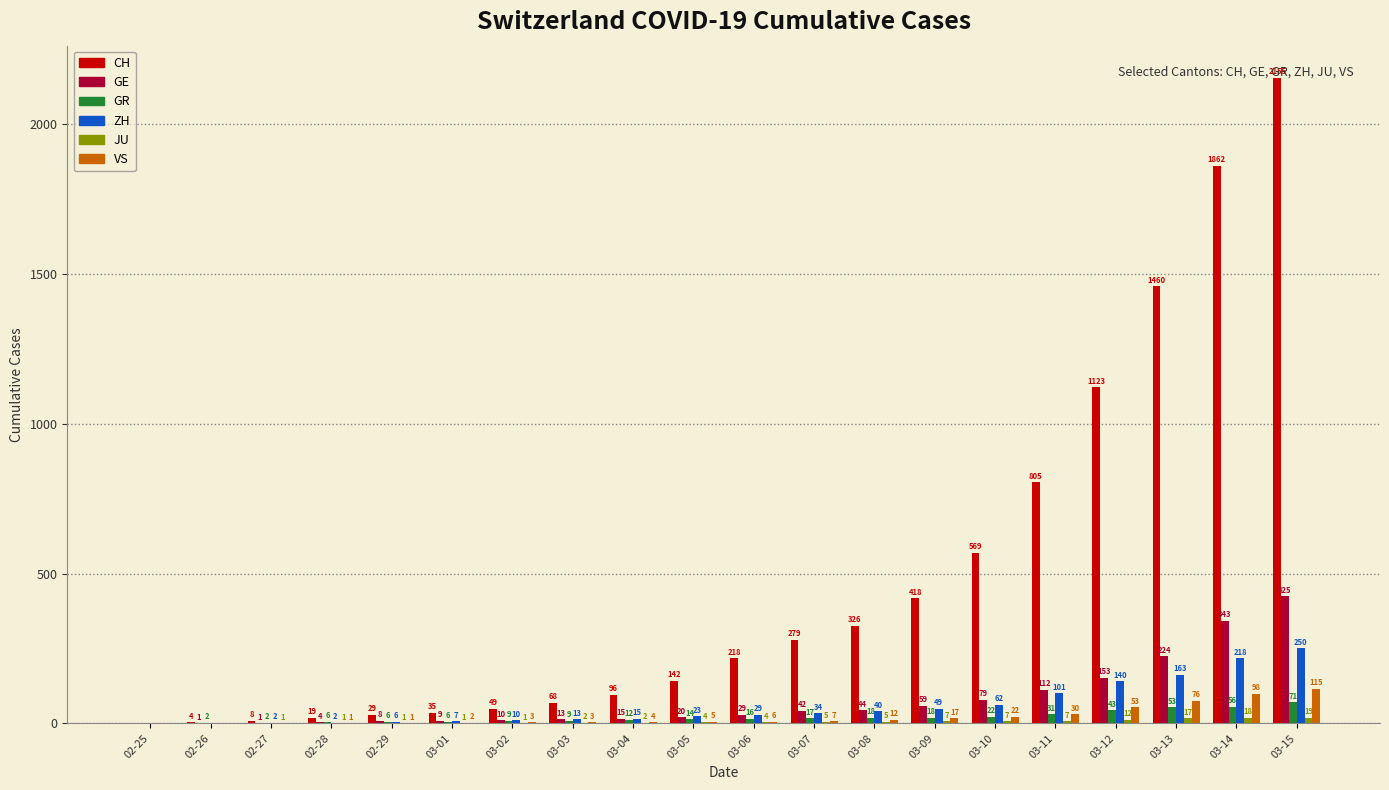

Which series has the widest spread of values?

CH